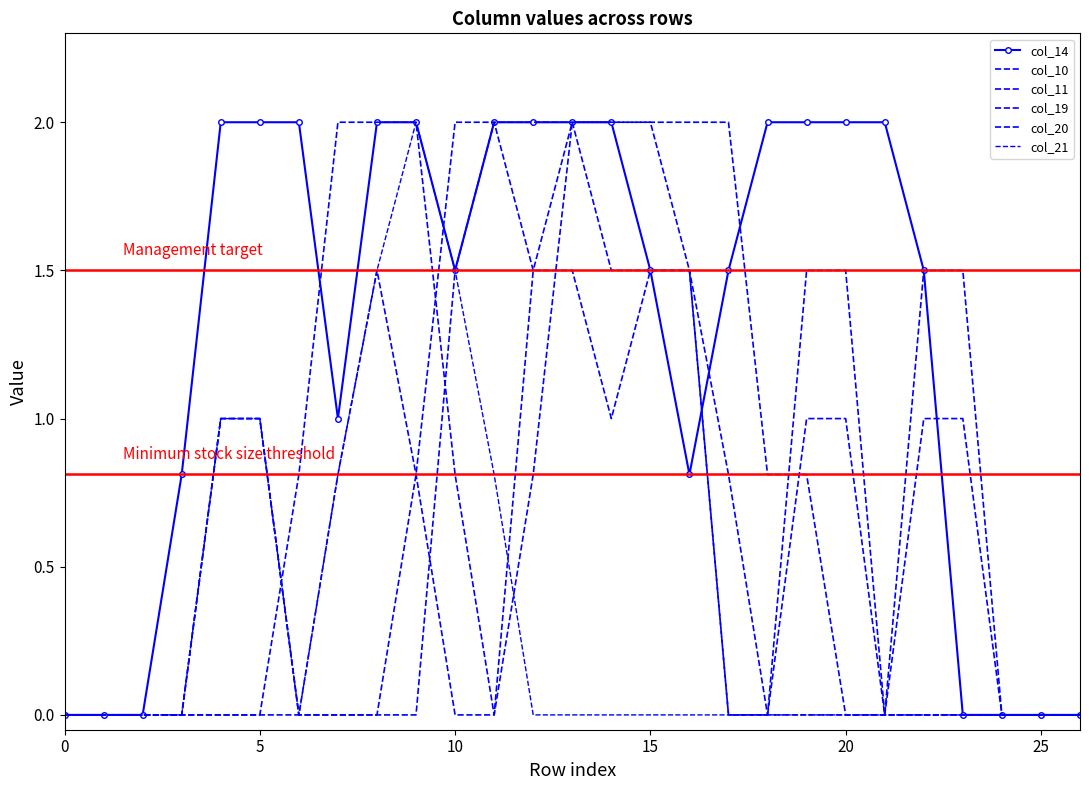

Which series ends up on top after the final intersection of col_10 and col_19?

col_10